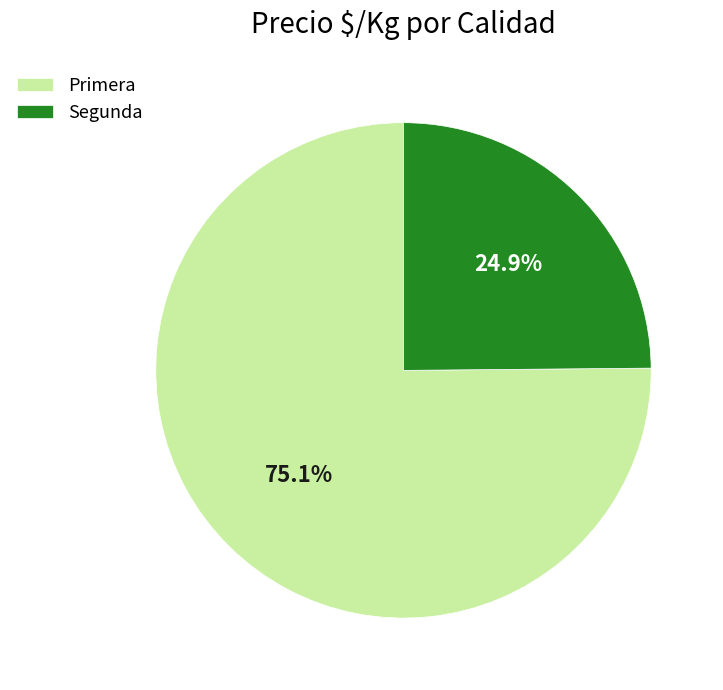

Is there a majority slice in this chart?

Yes